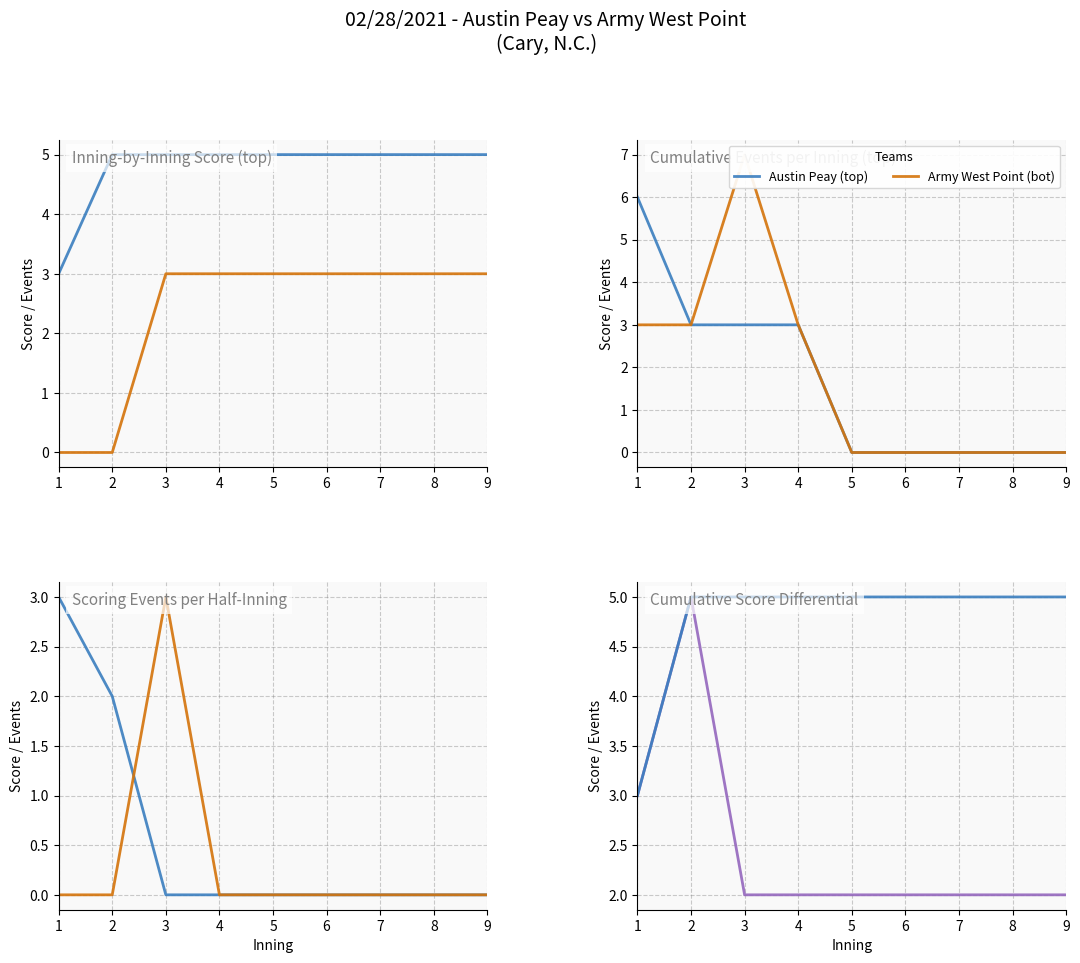

What is the difference between the second highest and second lowest values in the Score Diff (AP - AWP) series?

1